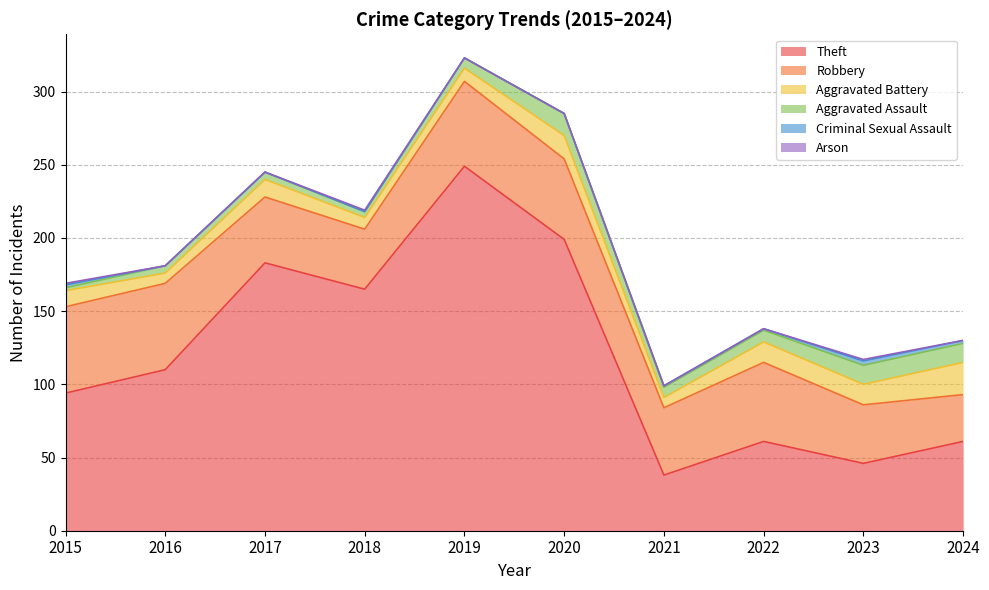

At 2017, list the series in order from smallest to largest.

Criminal Sexual Assault, Arson, Aggravated Assault, Aggravated Battery, Robbery, Theft